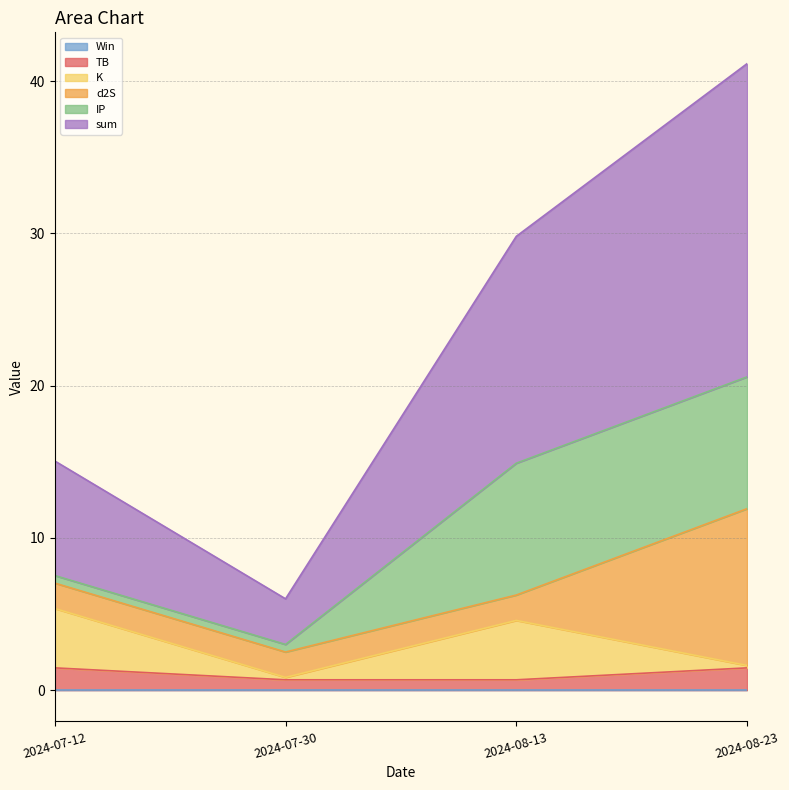

What is the value of the K point at the 1st from the left?

3.9